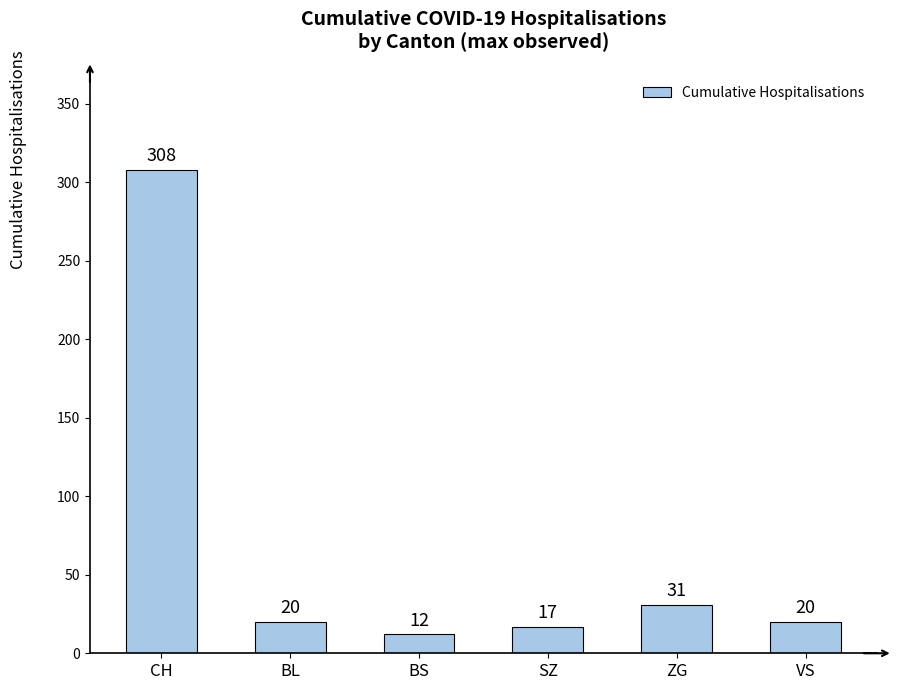

What is the ratio of the value at CH to the value at BL?

15.4